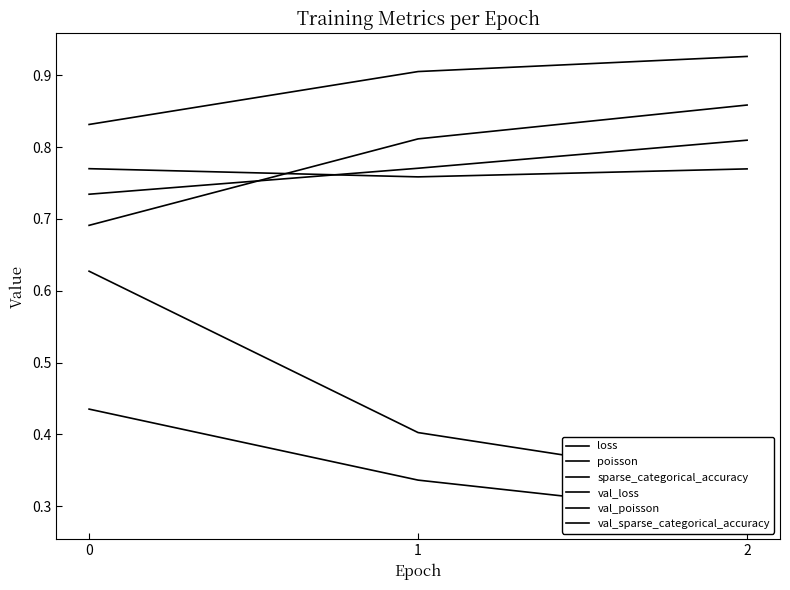

What are all the series names shown in the legend?

loss, poisson, sparse_categorical_accuracy, val_loss, val_poisson, val_sparse_categorical_accuracy